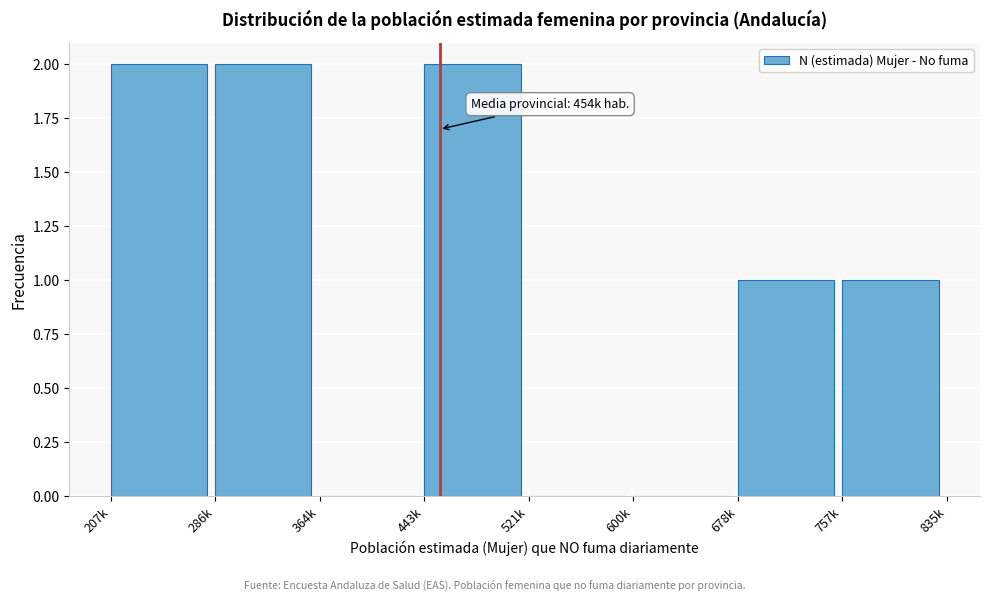

Reading left to right, transcribe all the data shown in this chart.

207k=2	286k=2	364k=0	443k=2	521k=0	600k=0	678k=1	757k=1